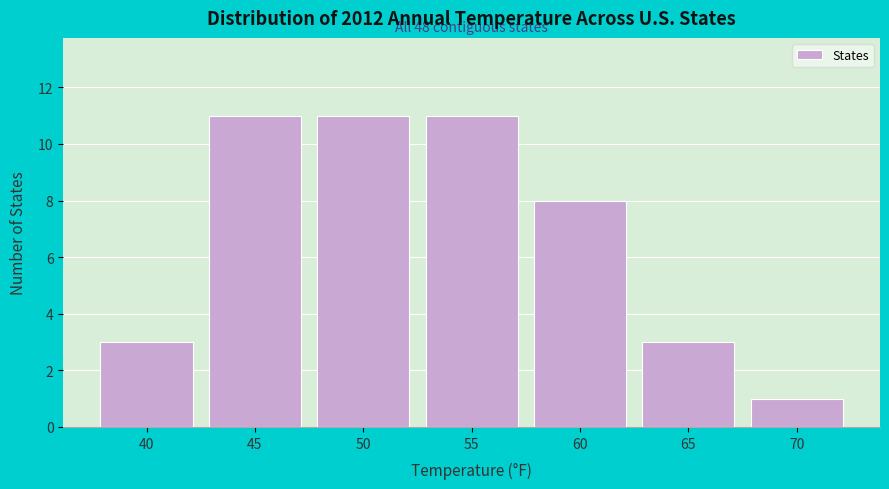

Reading left to right, extract all data points from this chart.

40=3	45=11	50=11	55=11	60=8	65=3	70=1